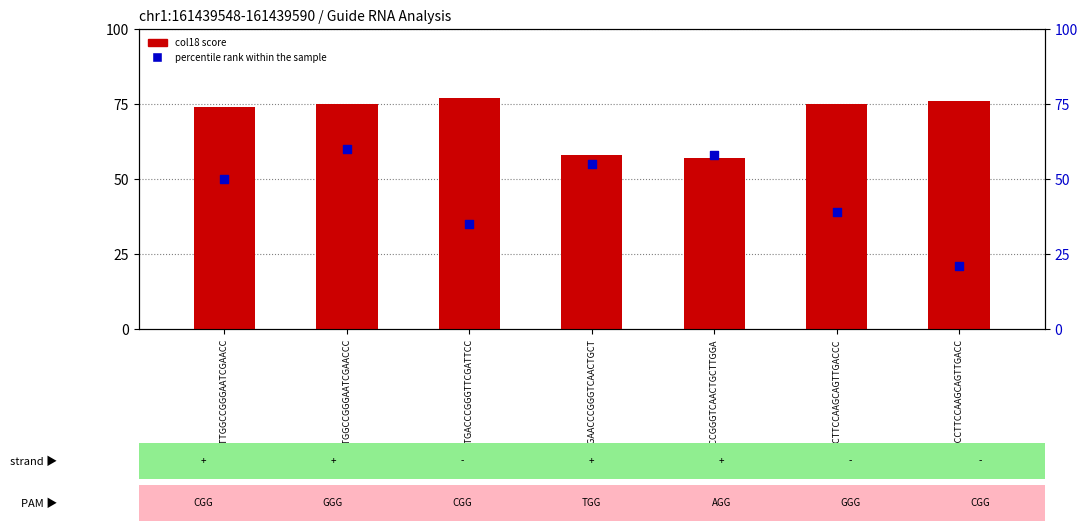

Which series reaches the maximum Y coordinate?

col18 score